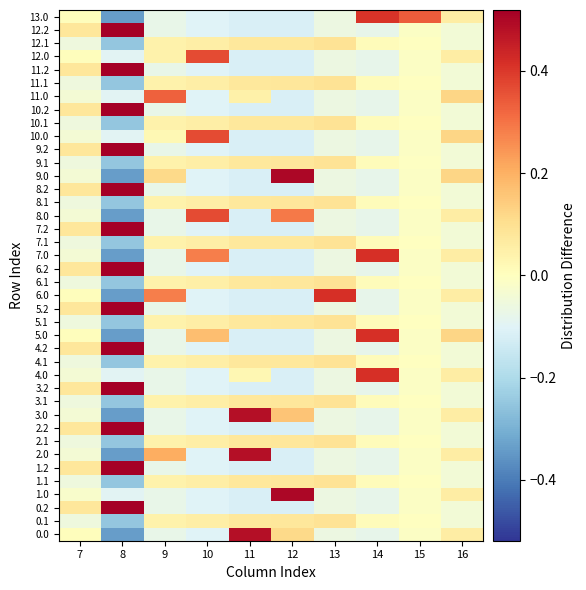

At how many categories does at least one series exceed 0?

10